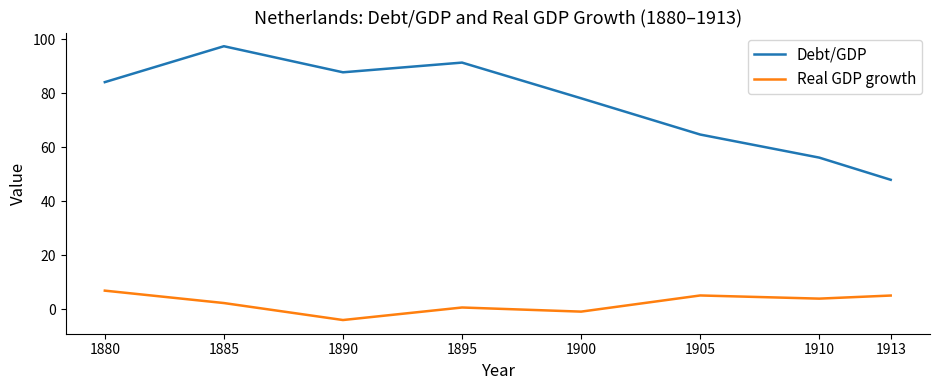

Rank the series by their maximum value, from highest to lowest.

Debt/GDP, Real GDP growth